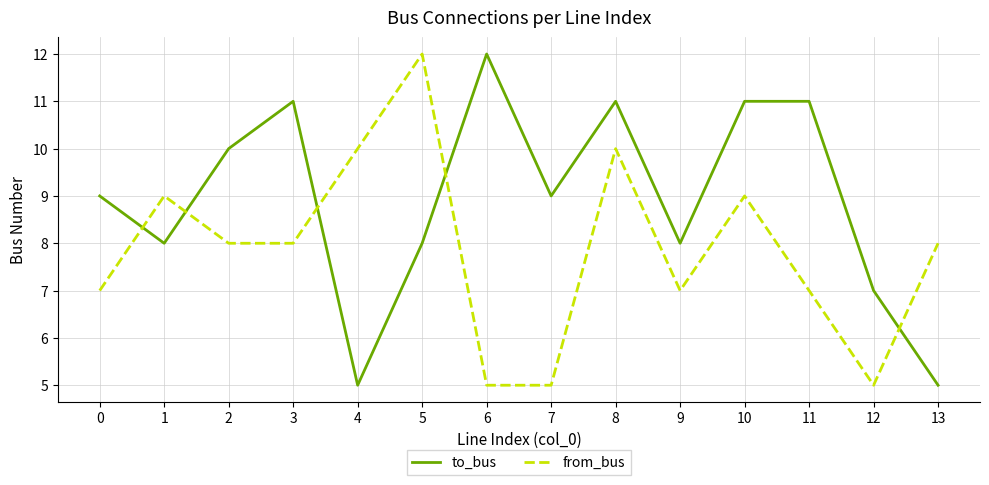

Between which two adjacent categories do to_bus and from_bus first intersect?

0 and 1